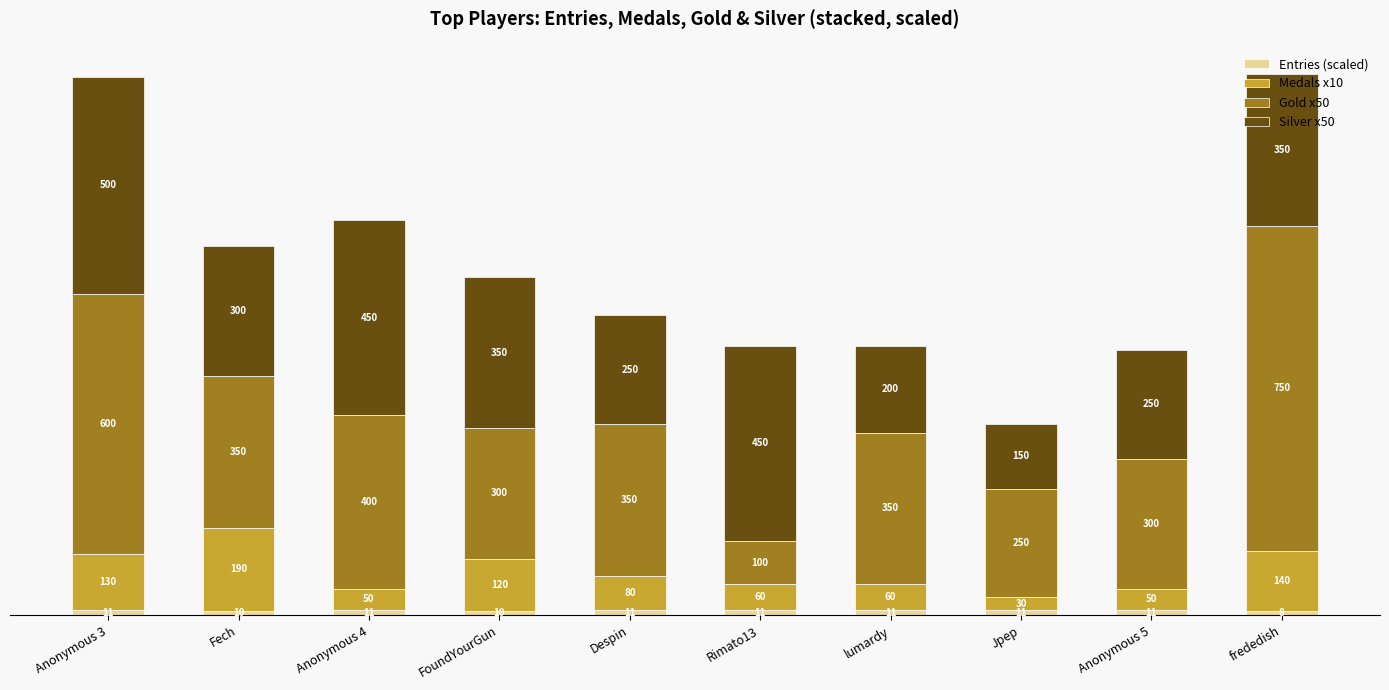

What is the total value across all series at lumardy?

621.4